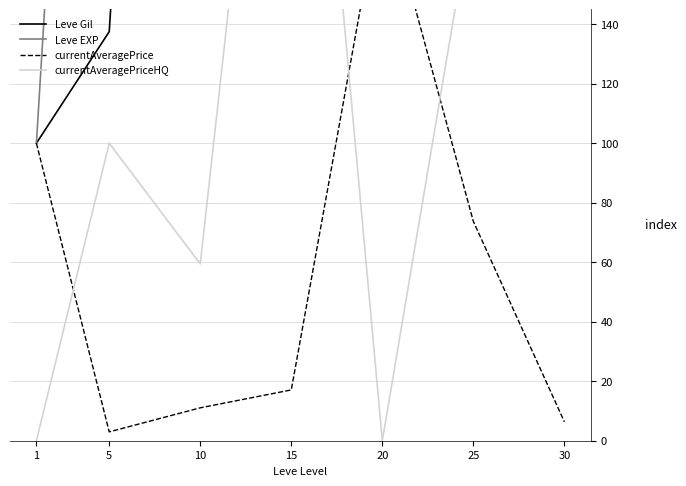

The value of Leve EXP at 15 is 284439.4. True or false?

False